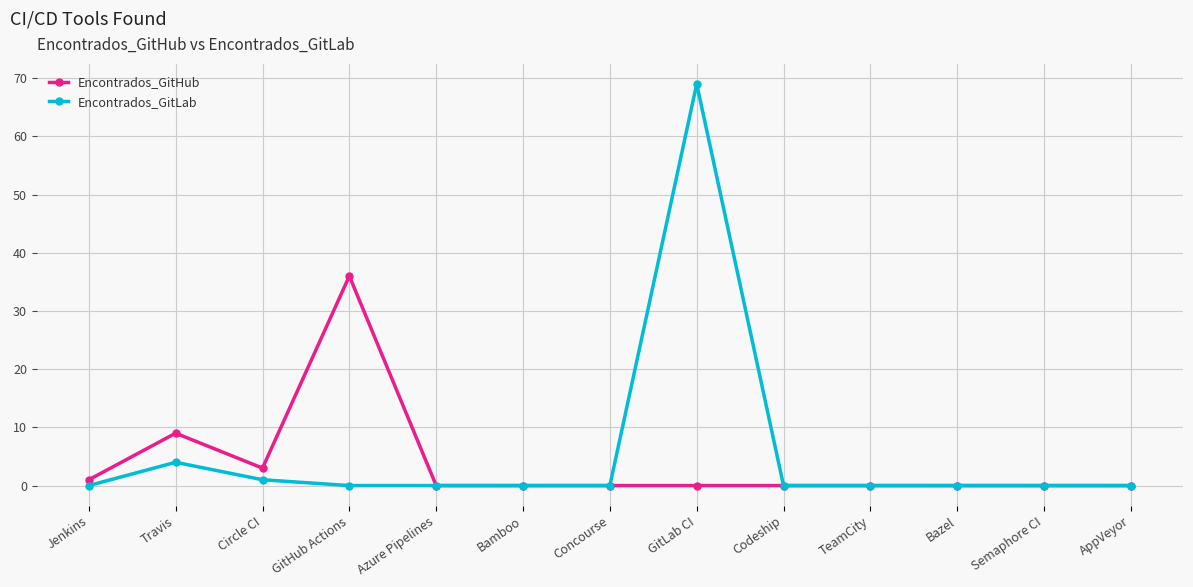

The value of Encontrados_GitHub at Circle CI is 3. True or false?

True